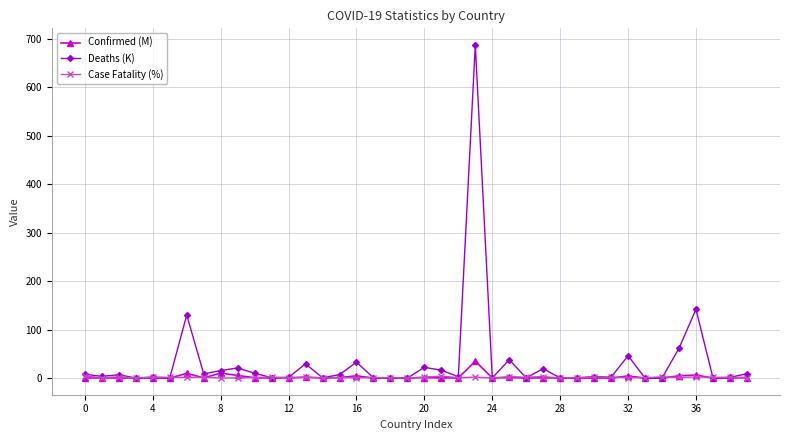

Which series has the largest total across all categories?

Deaths (K)